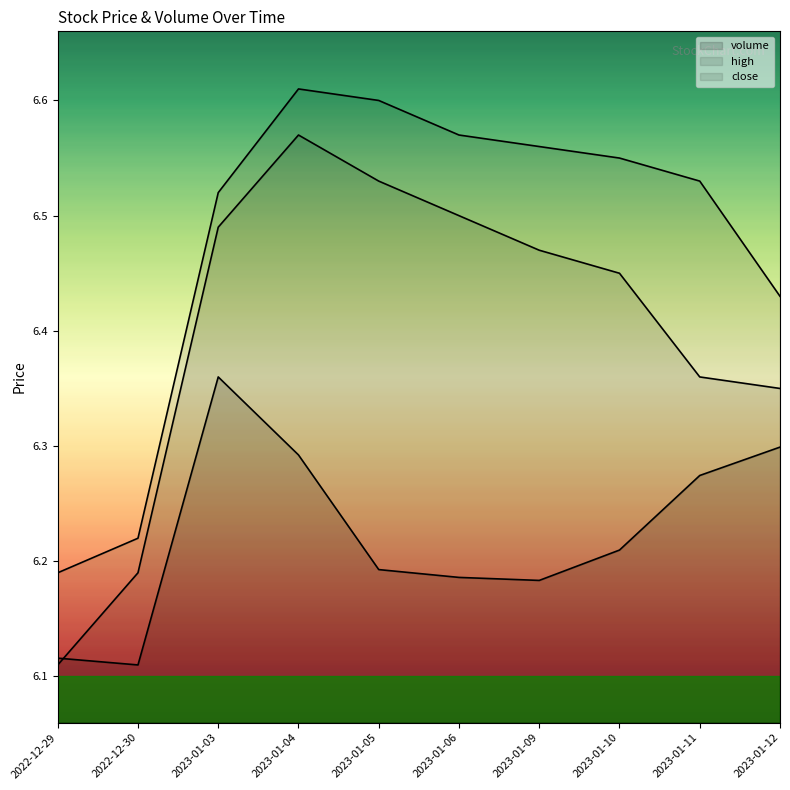

In close, how many points are higher than both neighbors (excluding endpoints)?

1